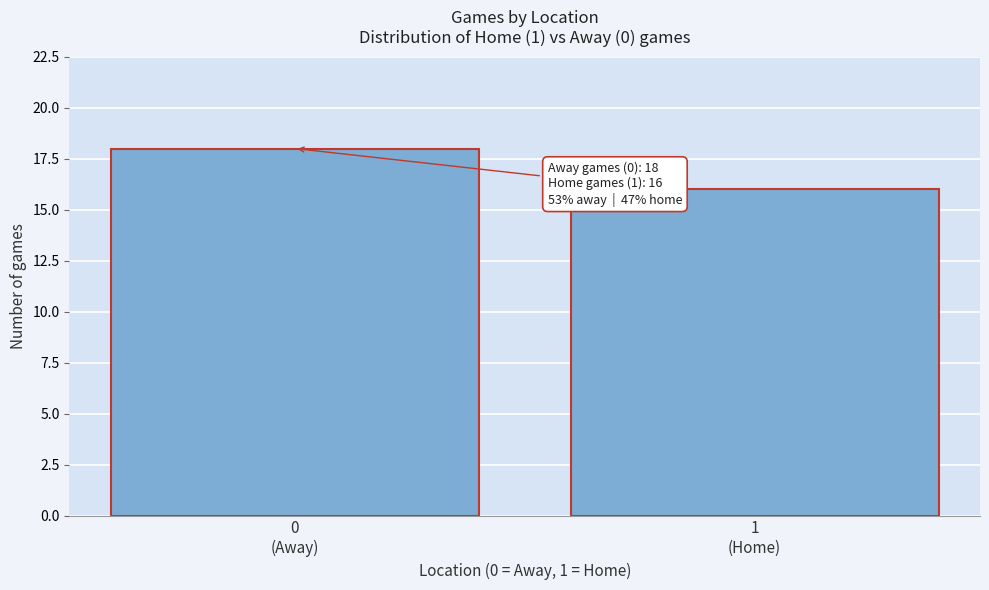

Reading left to right, list all the values displayed in this chart.

18	16